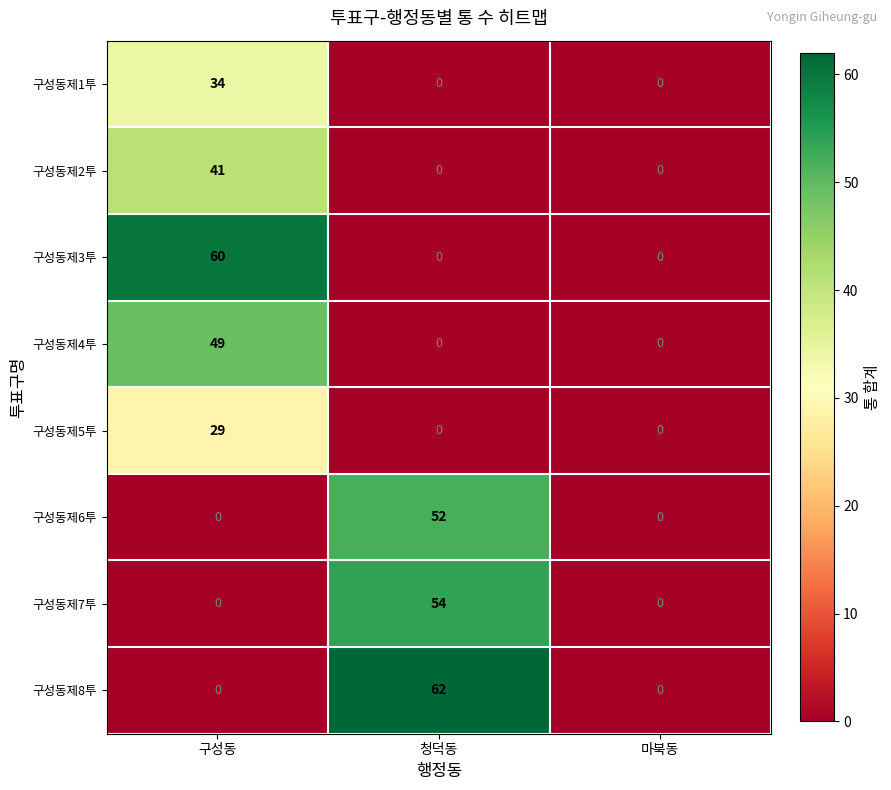

What is the average value of the 구성동제4투 series?

16